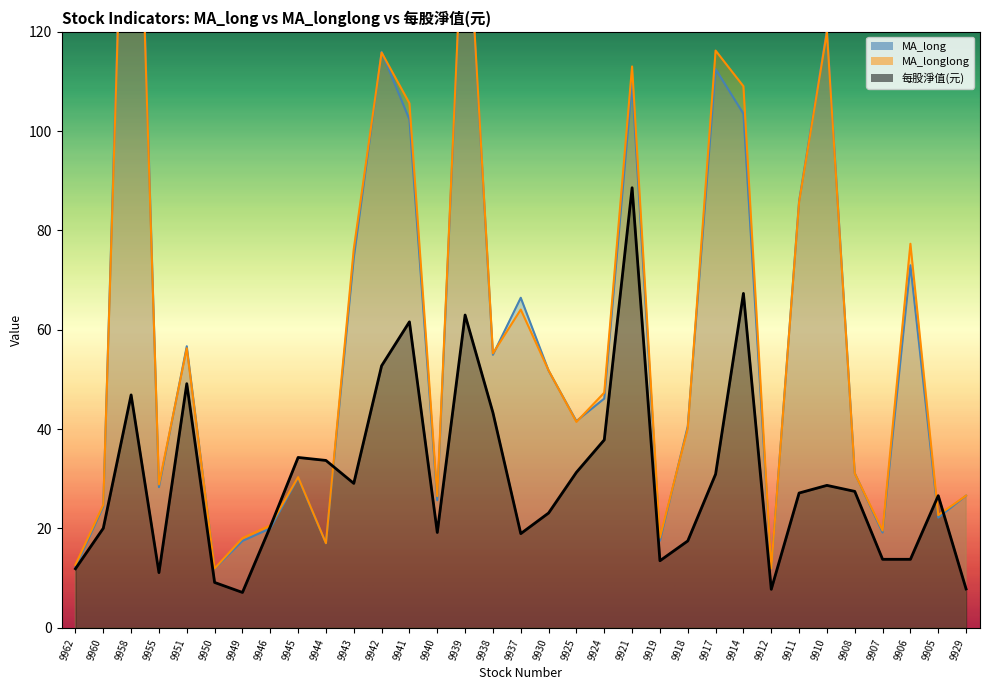

Is it true that MA_longlong equals 85.7 at 9911?

True